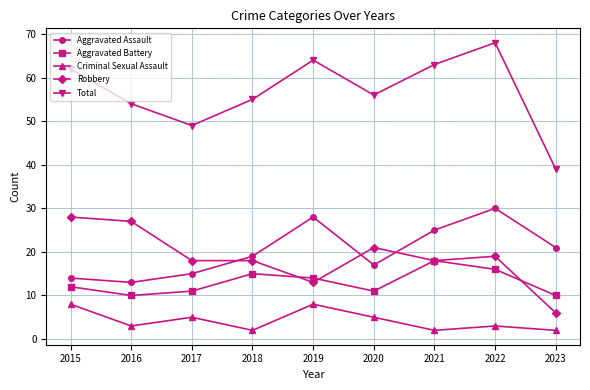

Which series has the largest range (max minus min)?

Total